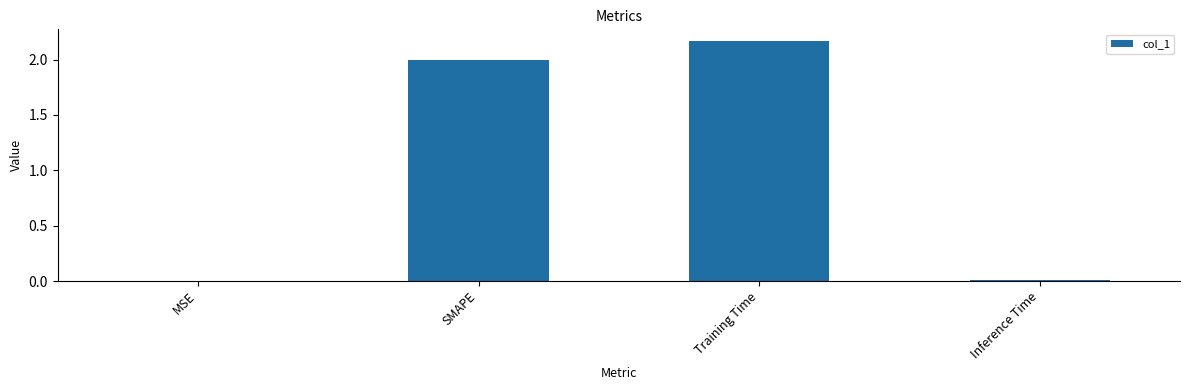

What is the change in value from MSE to Training Time?

+2.2